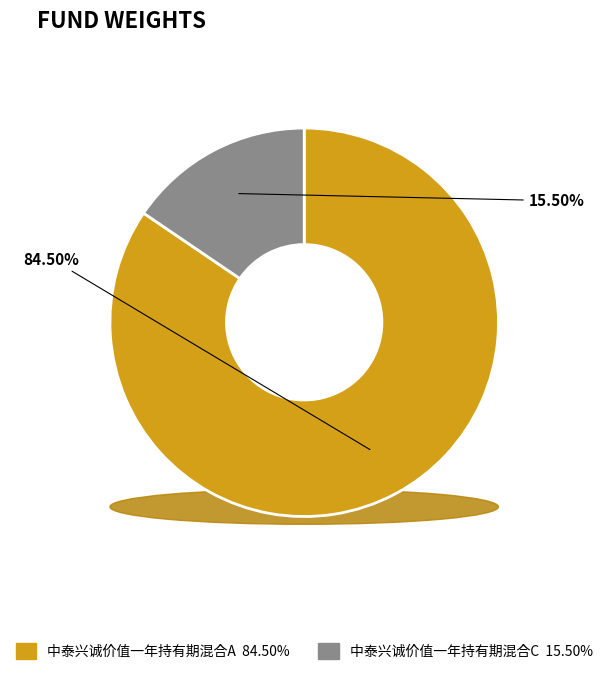

Do 中泰兴诚价值一年持有期混合C and 中泰兴诚价值一年持有期混合A together represent more than half of the pie?

Yes